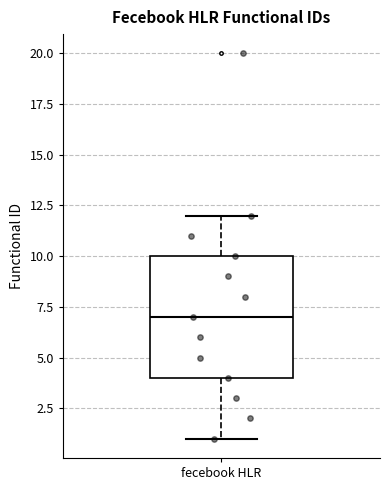

Transcribe this box plot: give where the median line is, the range the box spans, and where the two whiskers end, as read against the y-axis. The values are not printed on the chart, so give them approximately, as read against the axis.

median 7, box 4 to 10, whiskers 1 to 12